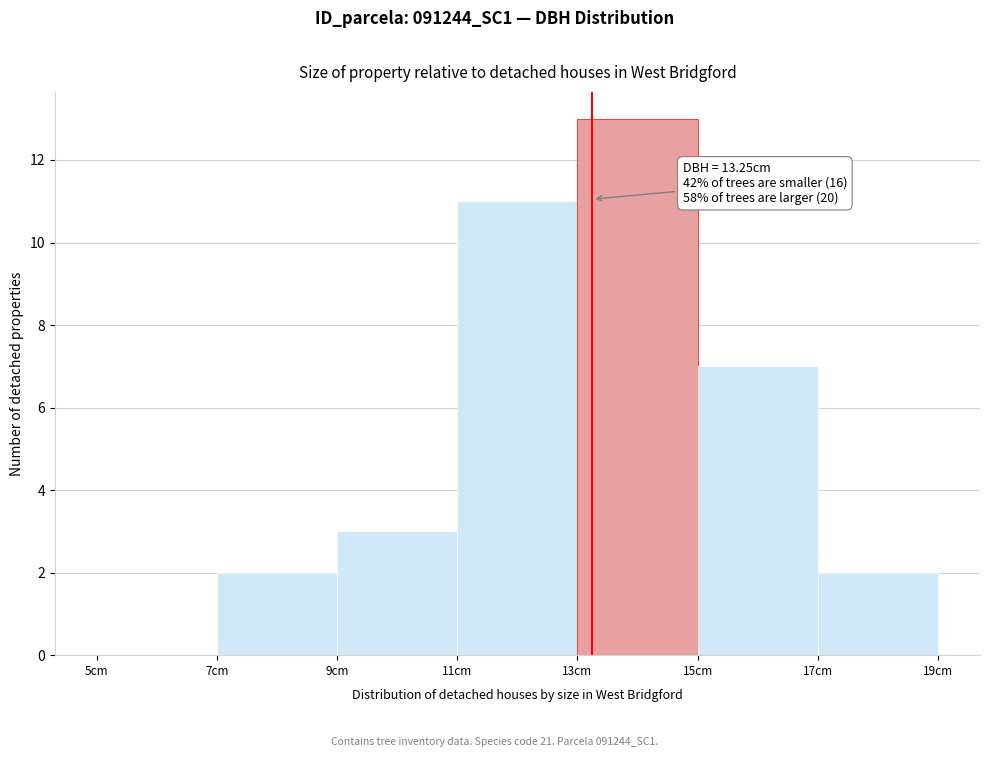

Which range on the x-axis has the tallest bar?

13 to 15